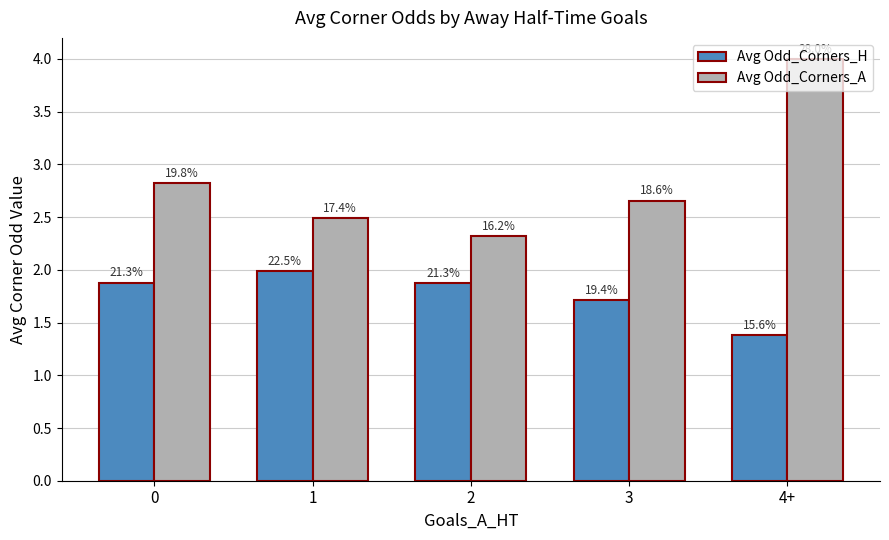

What is the difference between the Avg Odd_Corners_H values at 3 and 0?

0.2